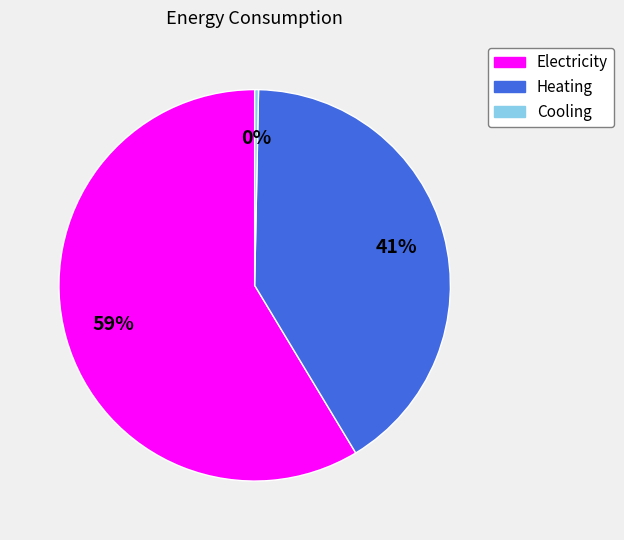

Which slice is the smallest?

Cooling